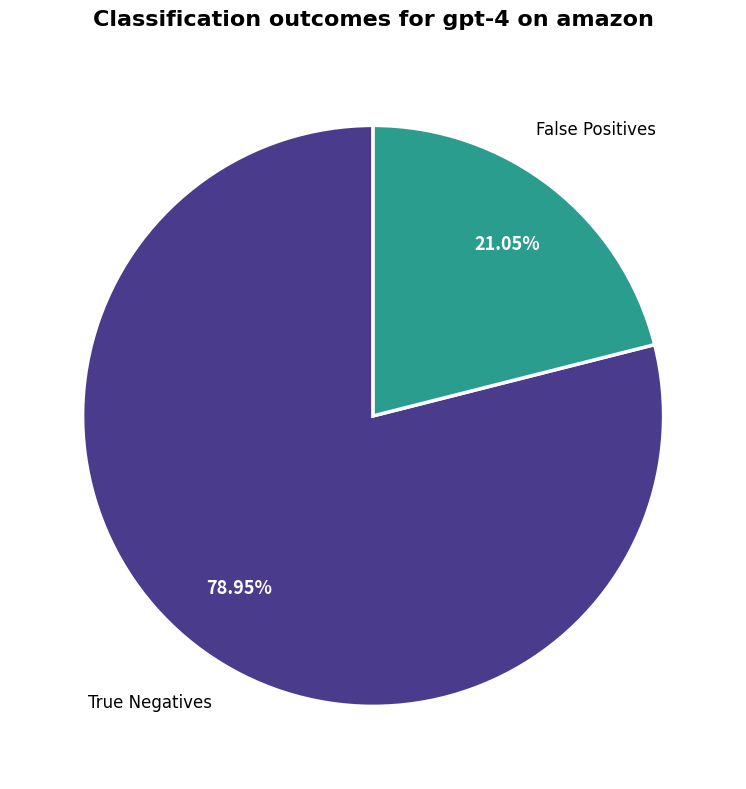

To the nearest percent, what portion does True Negatives represent?

79%